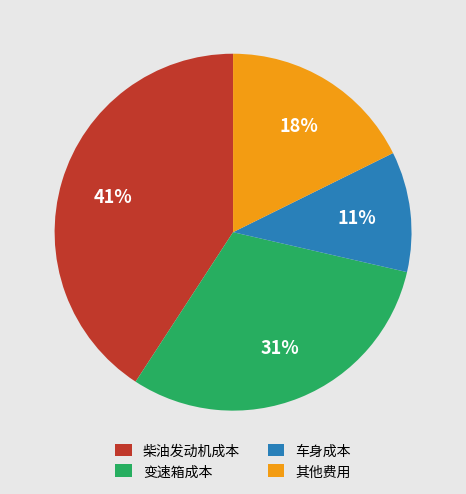

The 变速箱成本 slice represents 36% of the pie. True or false?

False